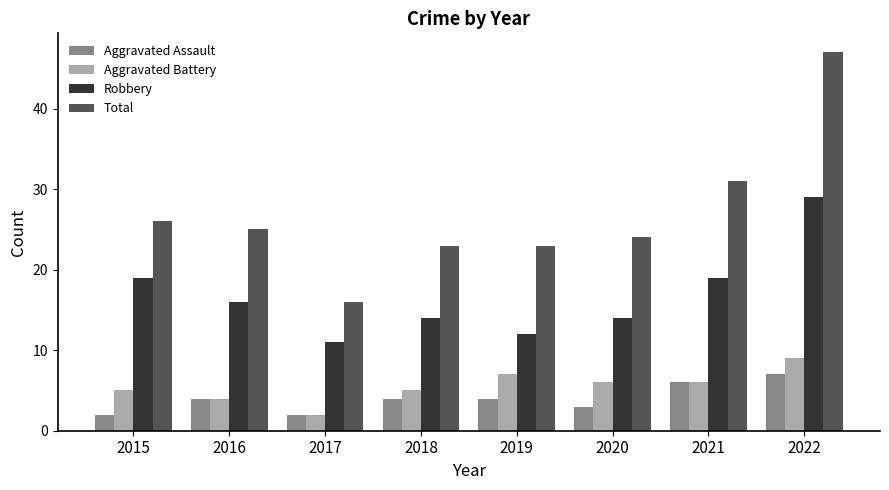

What value does the Aggravated Battery series have at 2021?

6